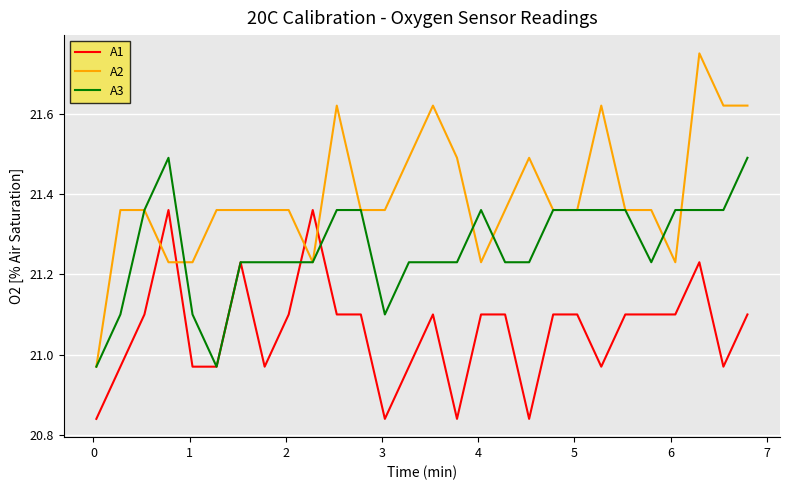

List the series in order of their peak value, highest first.

A2, A3, A1